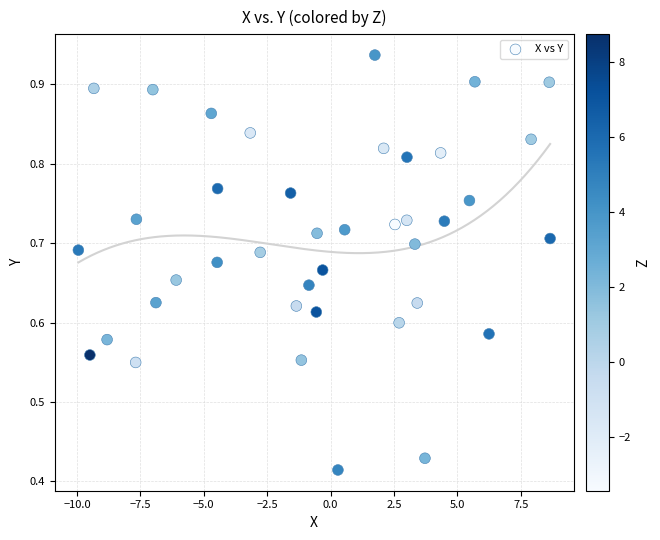

What is the range of X values (max minus min)?

18.6